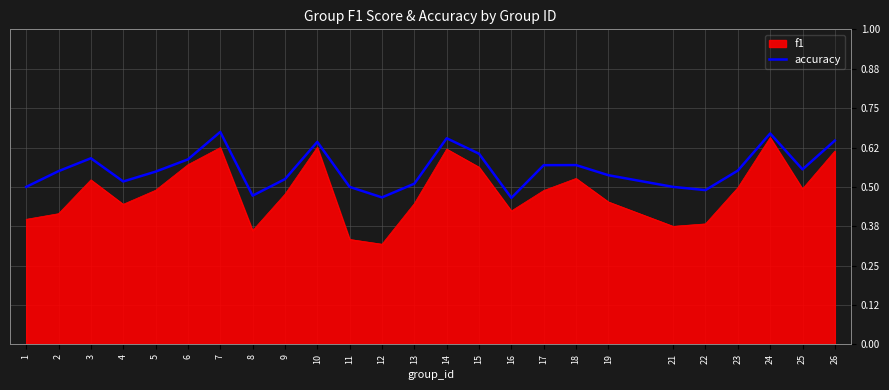

At 11, list the series in order from smallest to largest.

f1, accuracy